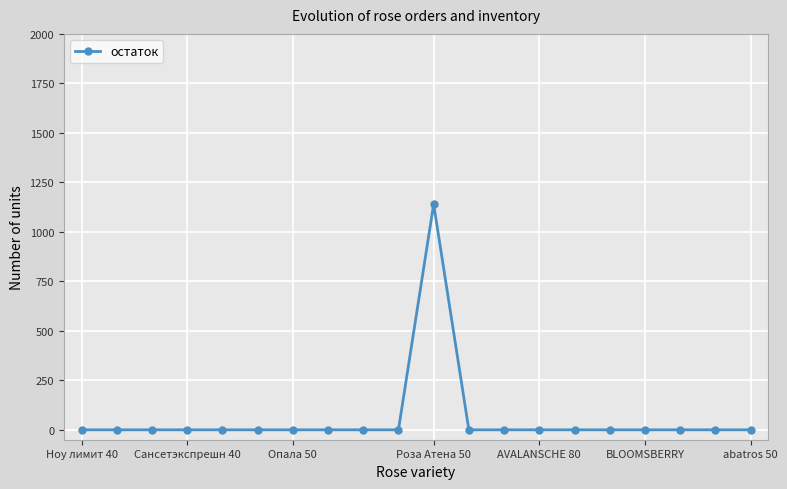

What is the average value?

57